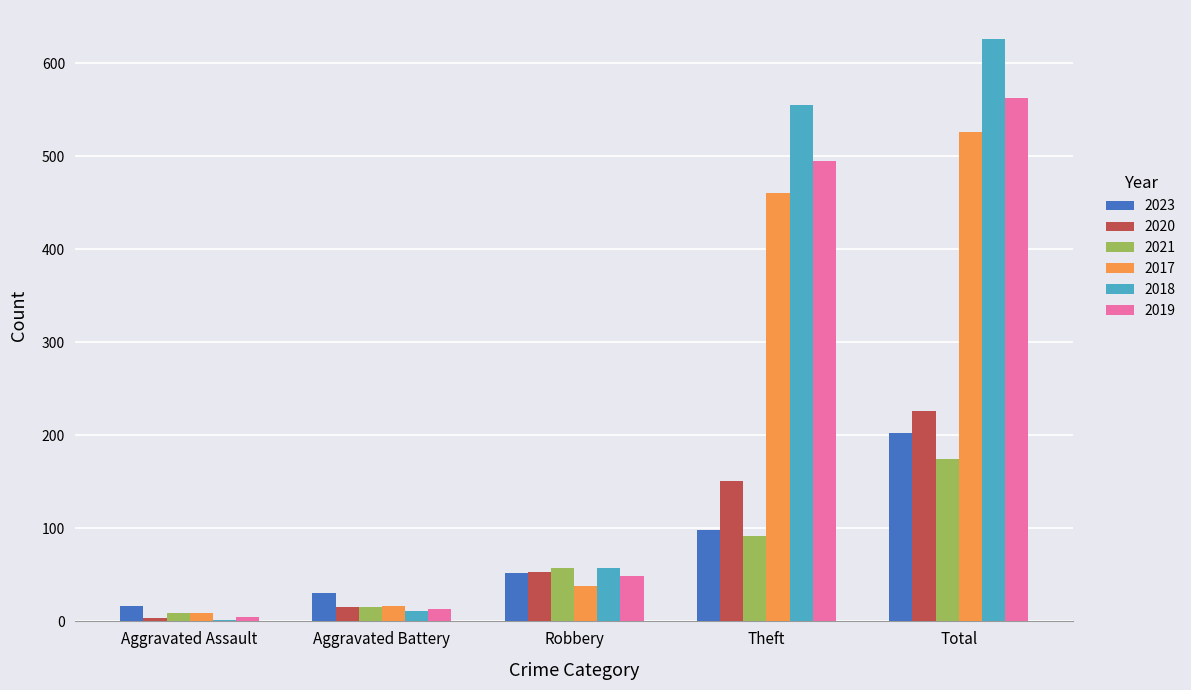

What is the difference between the maximum and minimum values in the 2021 series?

166